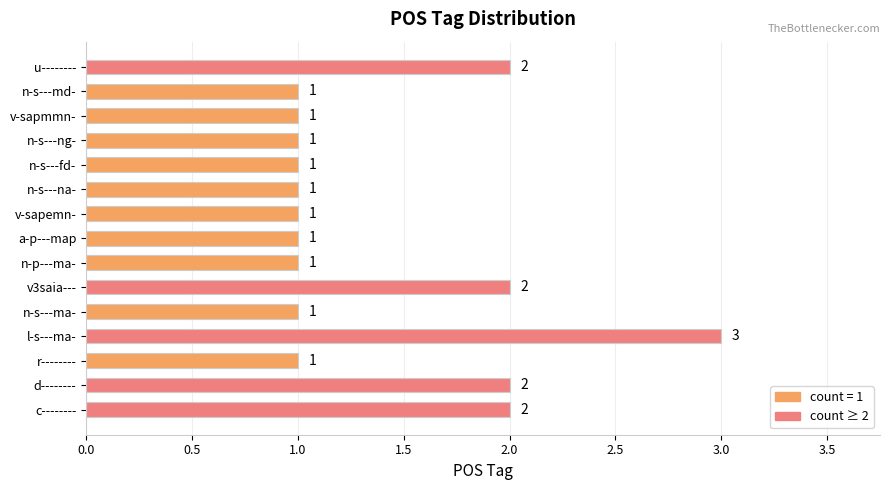

What is the sum of all values?

21